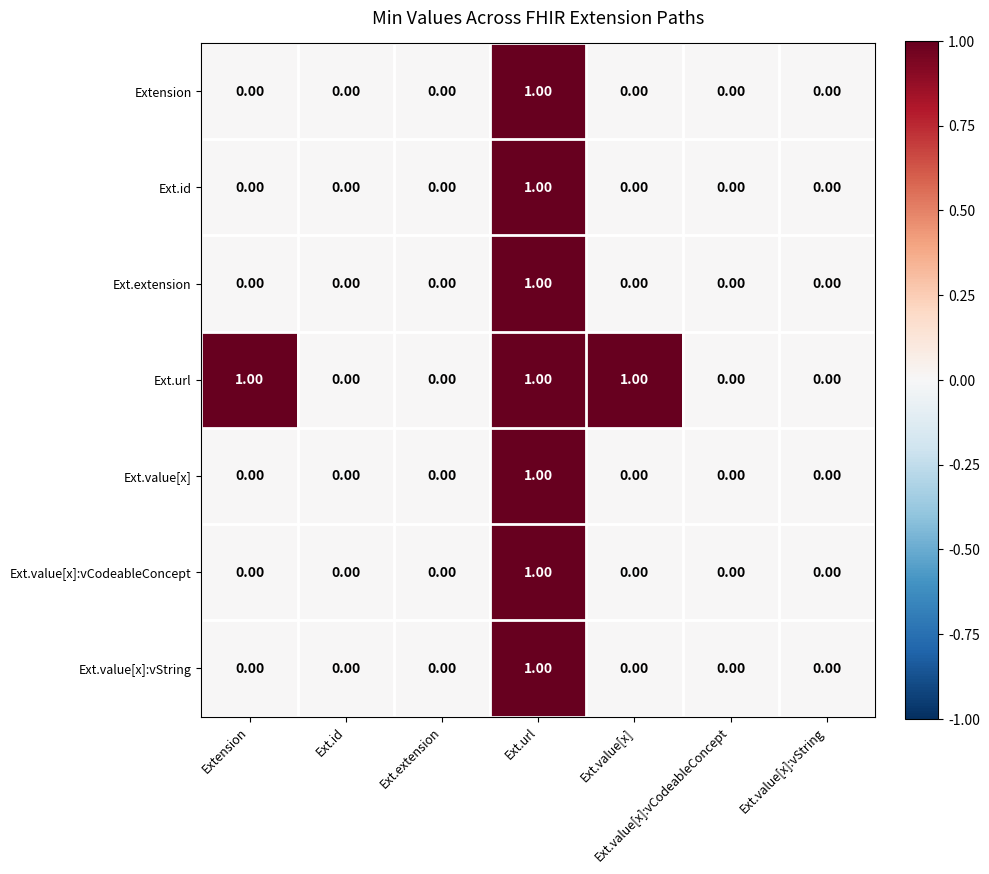

At which category is the sum across all series the highest?

Ext.url